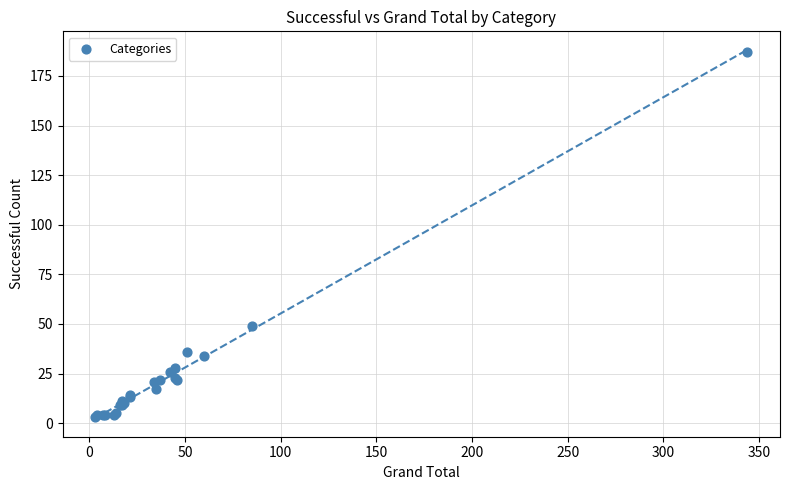

What Y value in the scatter plot is closest to 95?

49